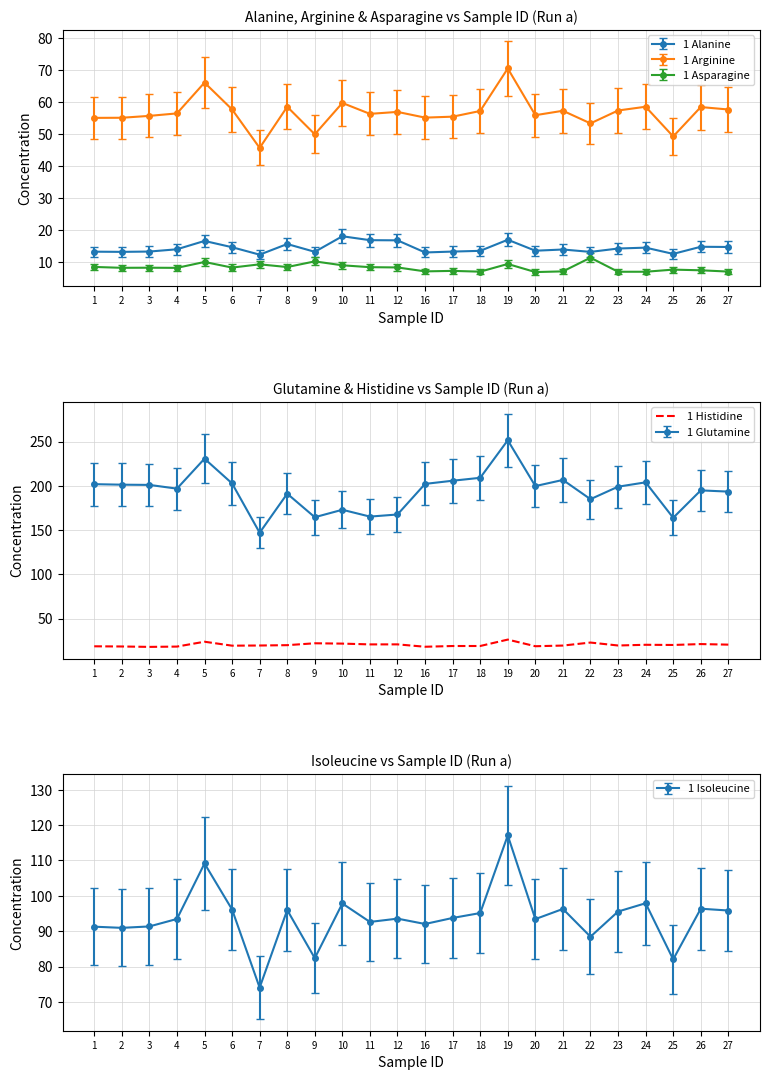

Read the value at 16.

18.1